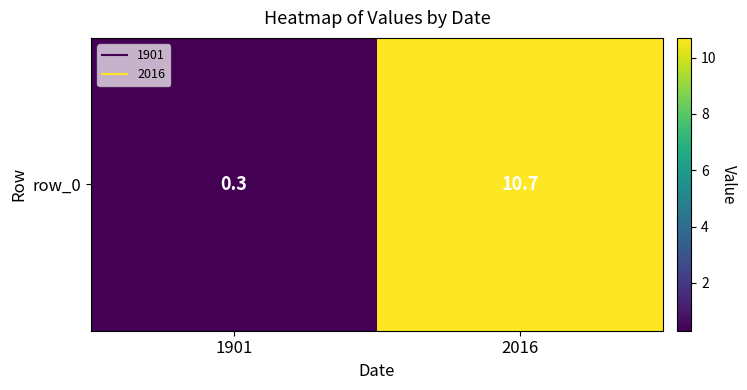

What is the change in value from 1901 to 2016?

+10.4